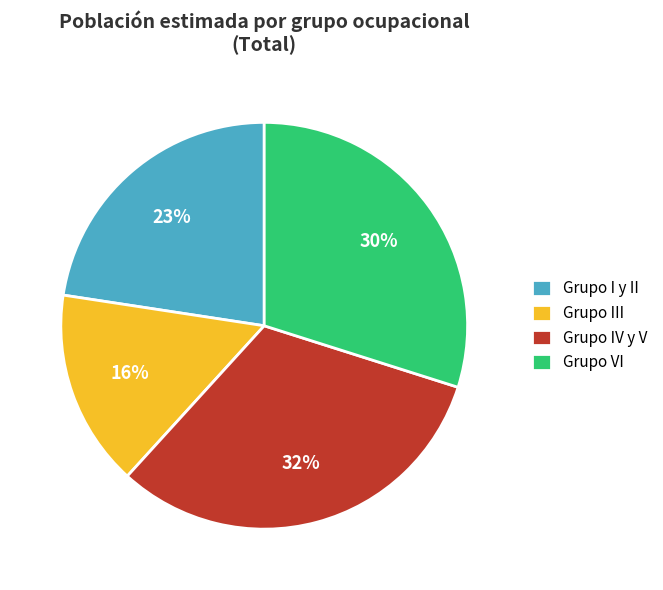

To the nearest percent, what is the combined percentage of Grupo VI and Grupo I y II?

52%